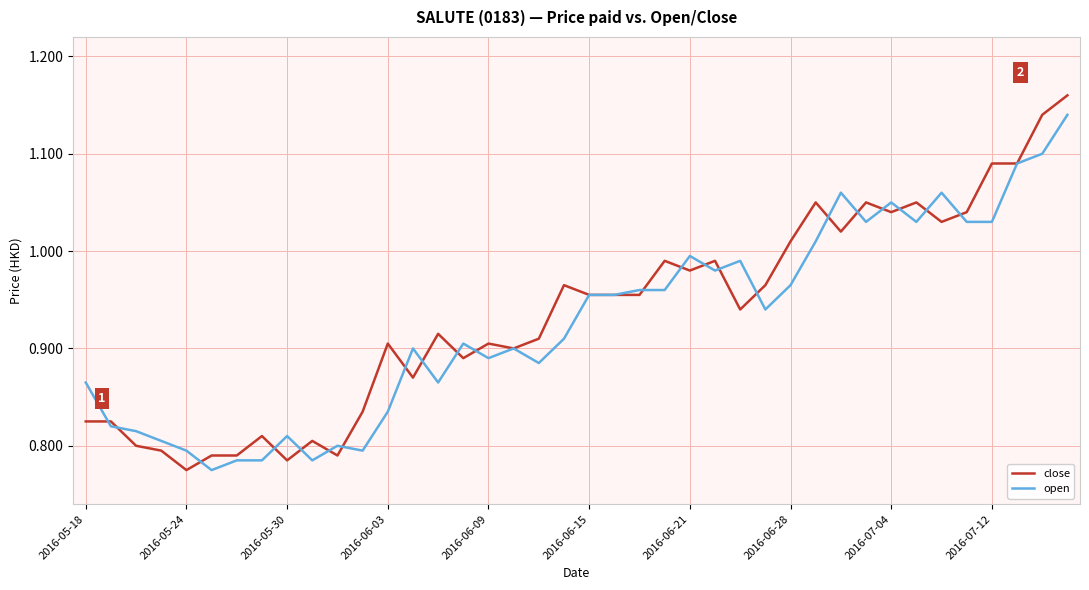

Which series has the widest spread of values?

close